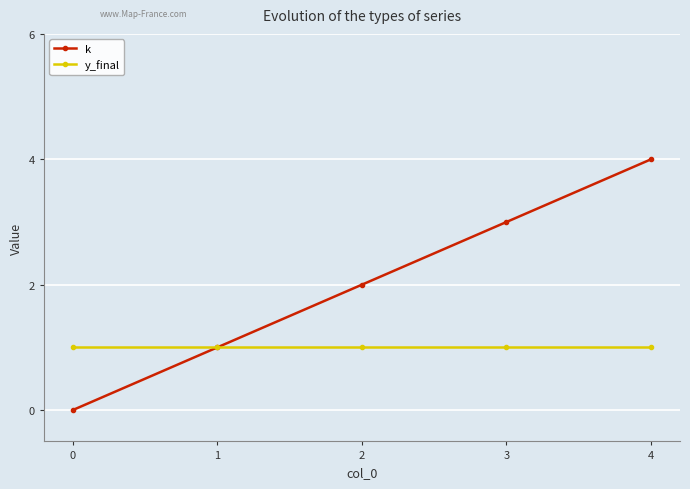

Which series changed the most between 0 and 4?

k